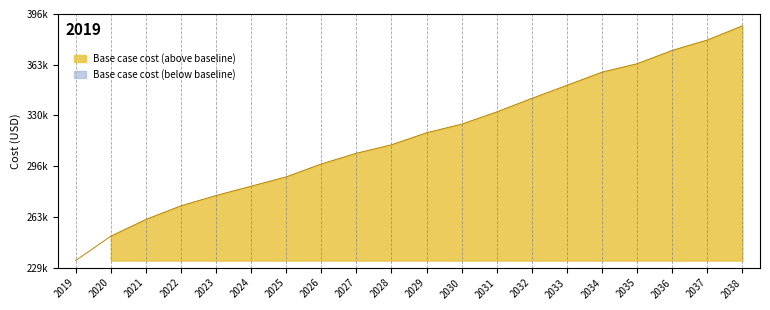

What is the change in value from 2025 to 2029?

+29004.7